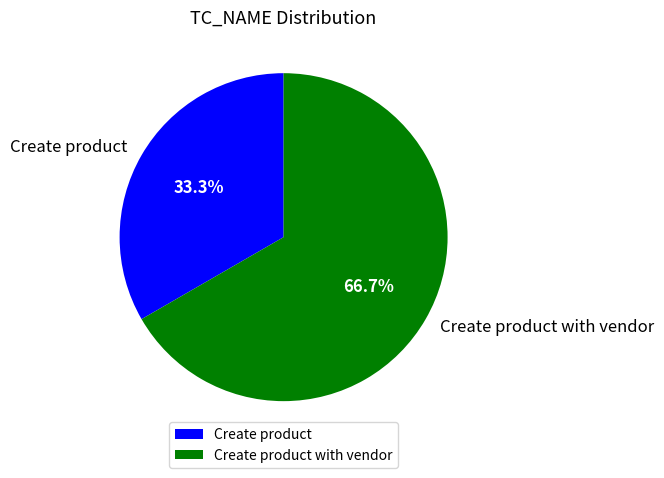

To the nearest percent, what is the difference between the largest and smallest slice percentages?

33%